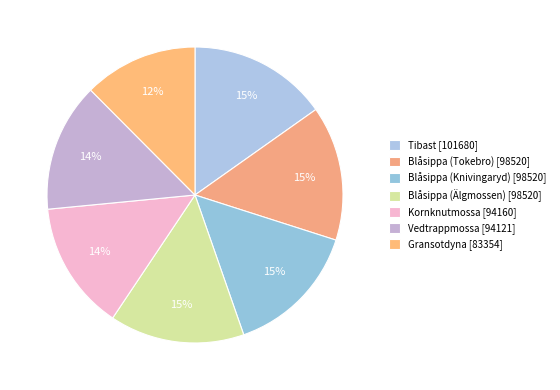

What is the change in value from Kornknutmossa to Vedtrappmossa?

-39